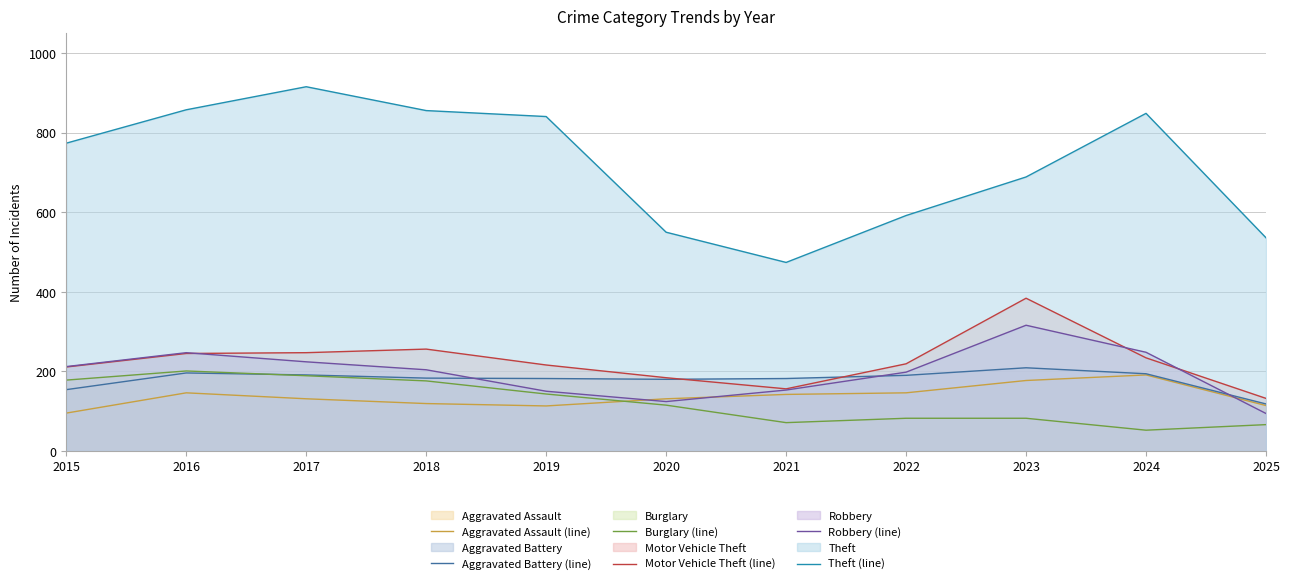

How many data points in Burglary (line) are above 115?

5